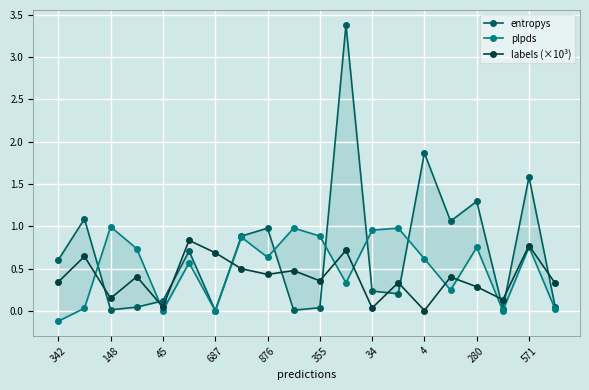

How many lines are shown in the chart?

3